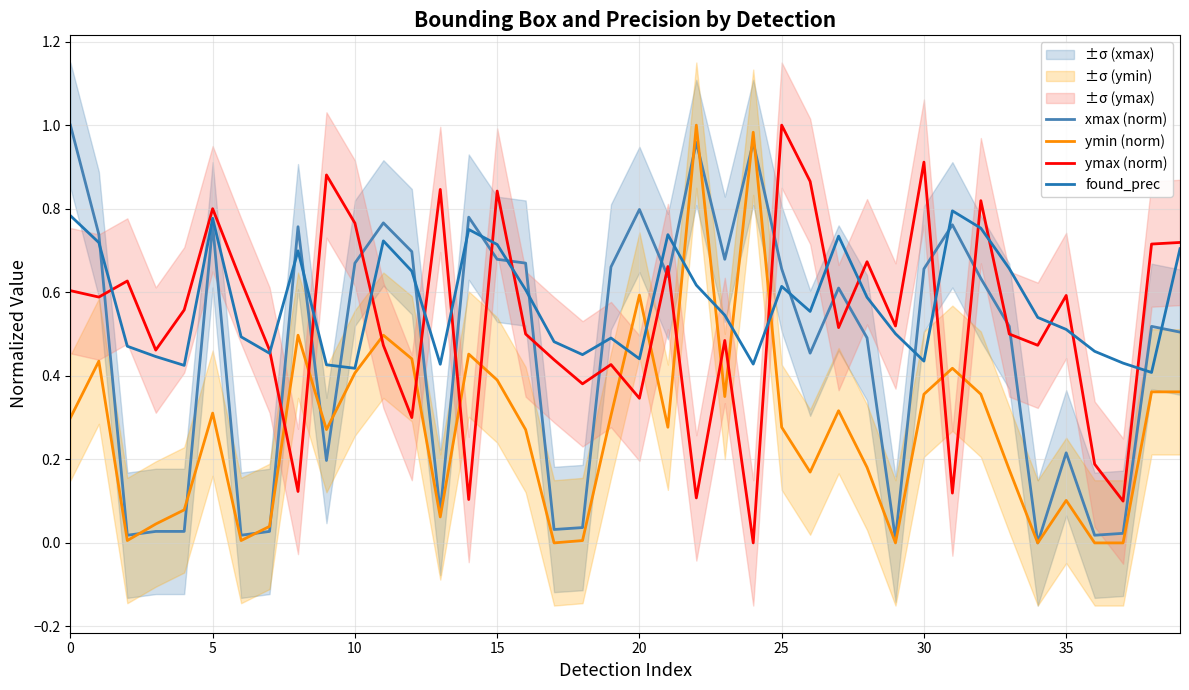

After their last crossing, which series has the higher values: found_prec or xmax (norm)?

found_prec